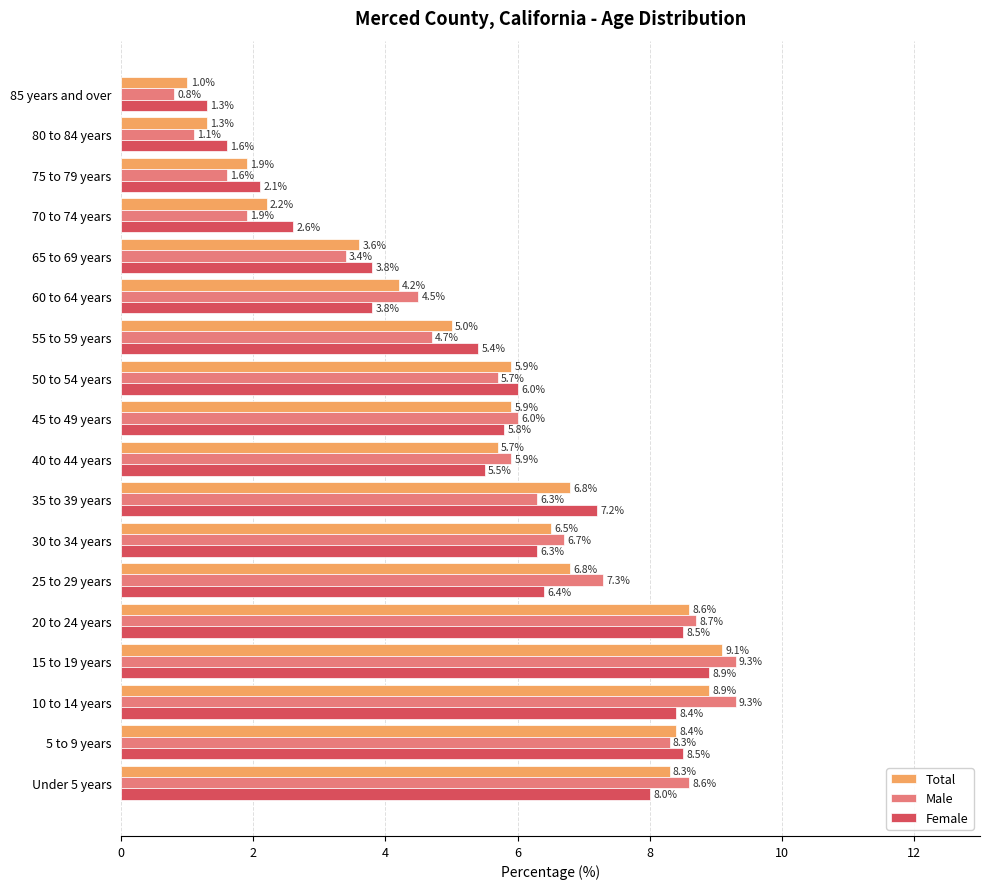

What is the total value across all series at 35 to 39 years?

20.3